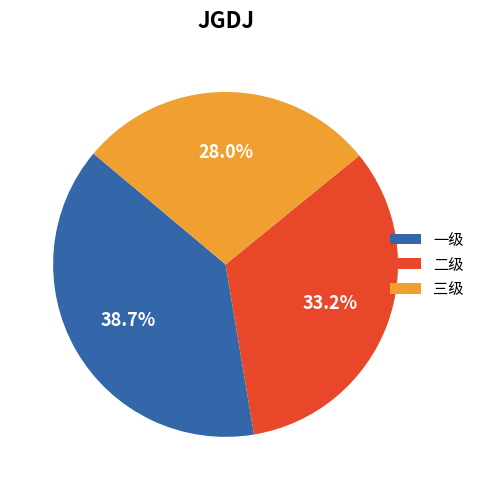

Which has a higher value, 一级 or 三级?

一级